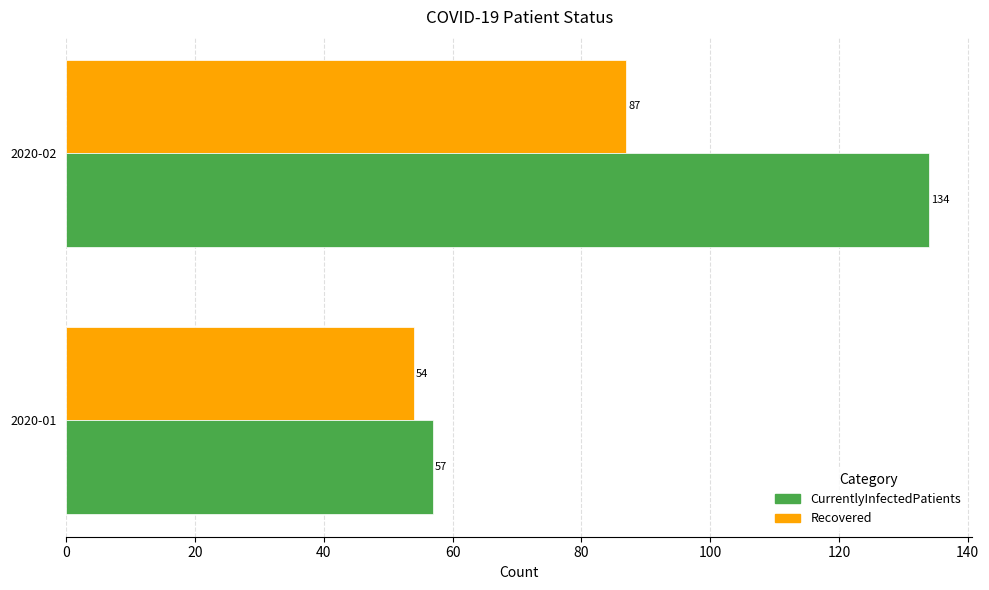

Which series has the widest spread of values?

CurrentlyInfectedPatients